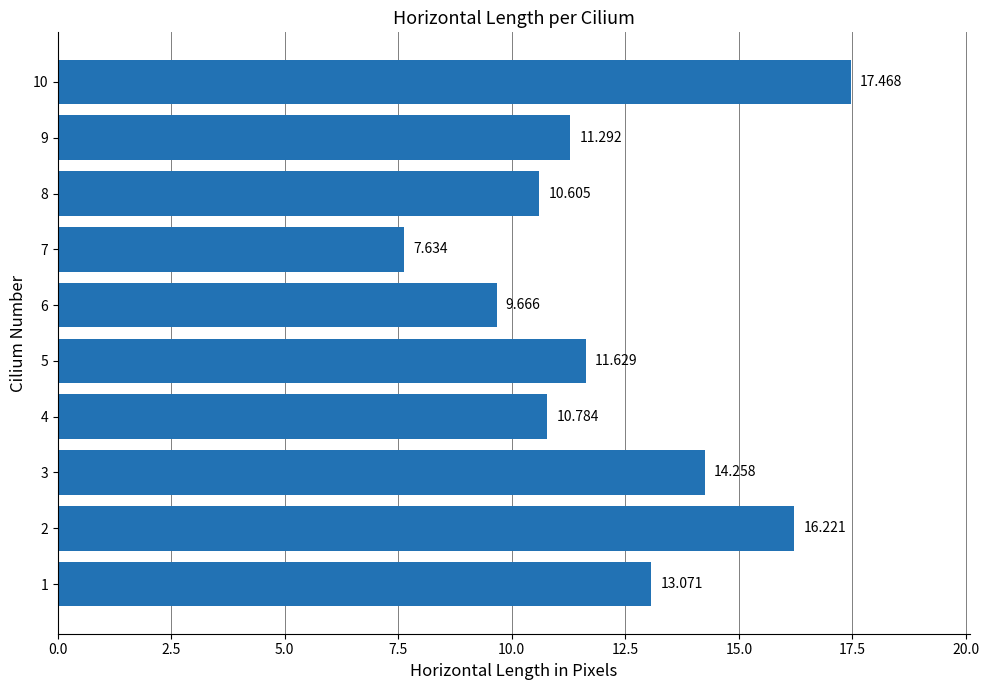

Does the chart contain any negative values?

No